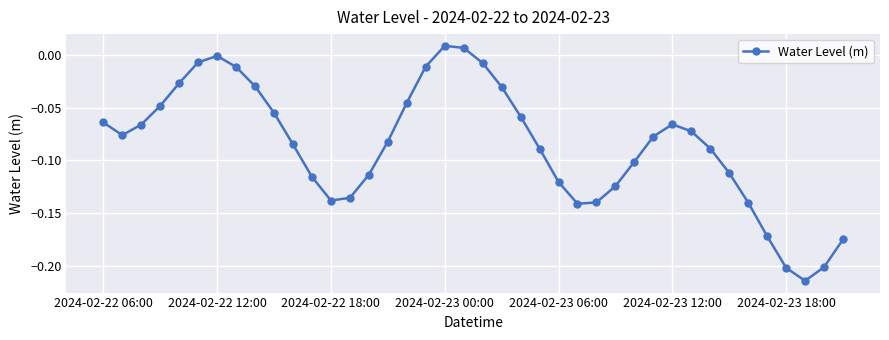

True or false: there are more than 1 points higher than both neighbors.

True